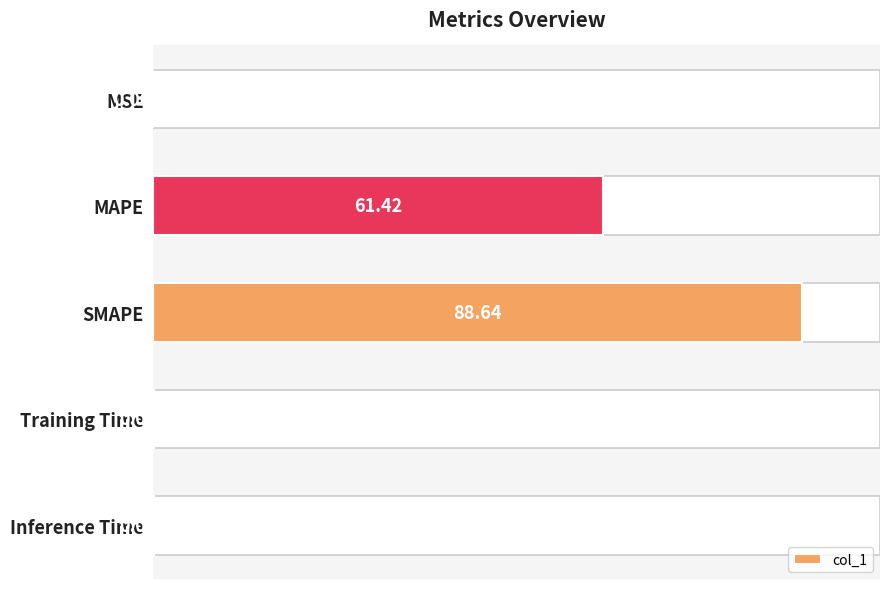

Does the chart contain stacked bars?

No